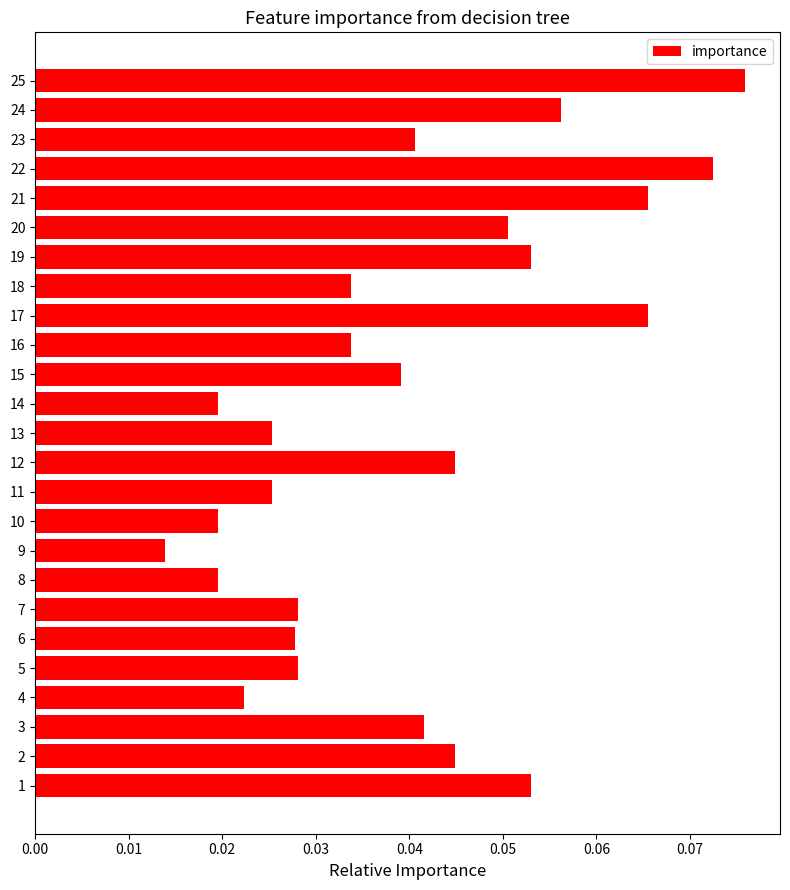

Which has a higher value, 17 or 8?

17